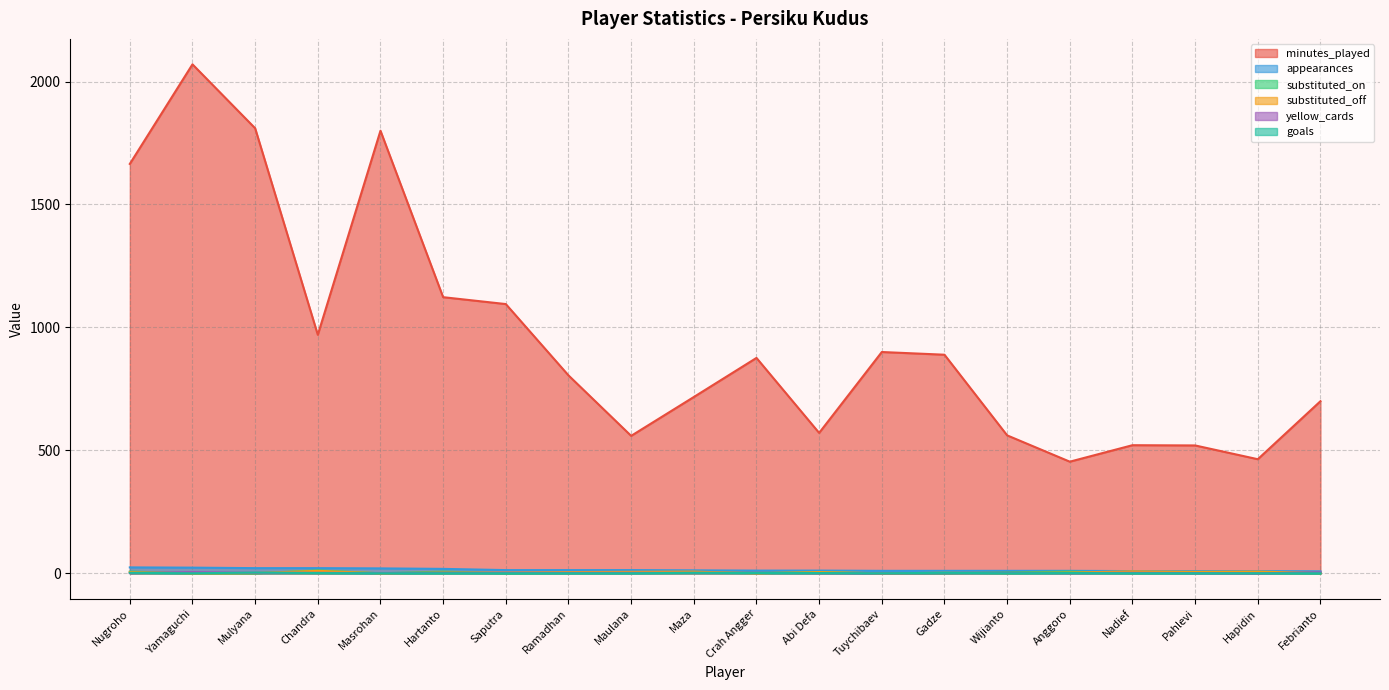

List the series in order of their peak value, highest first.

minutes_played, appearances, substituted_on, substituted_off, yellow_cards, goals